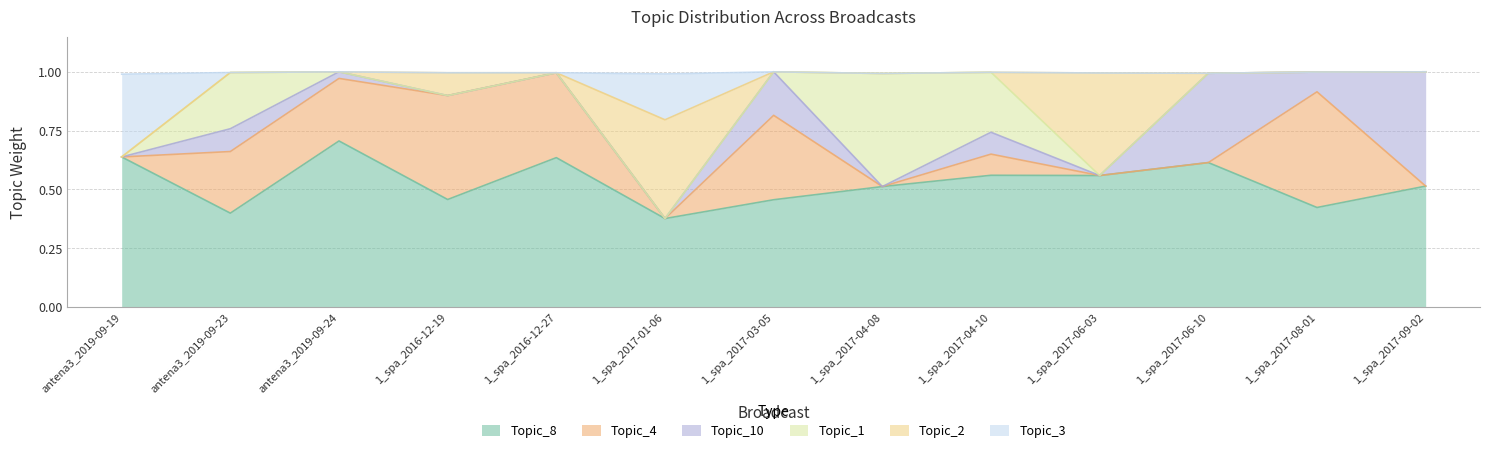

What is the total value across all series at antena3_2019-09-19?

1.0